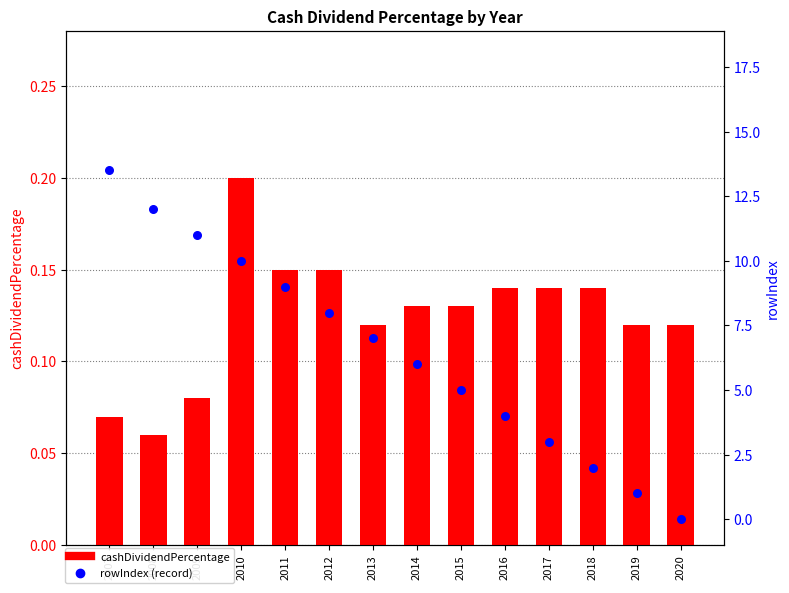

Which series reaches the minimum Y coordinate?

rowIndex (record)